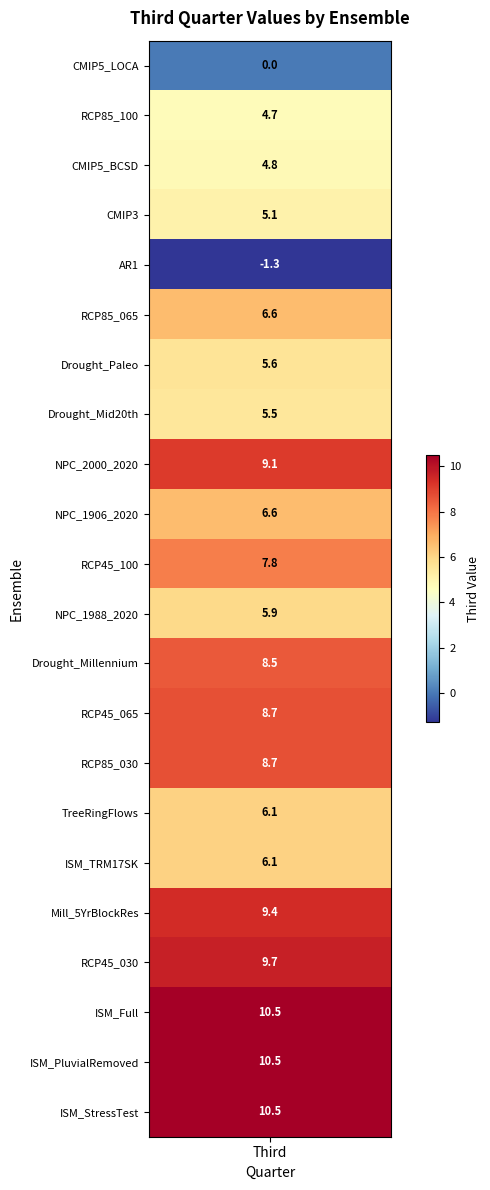

How many values are below zero?

1